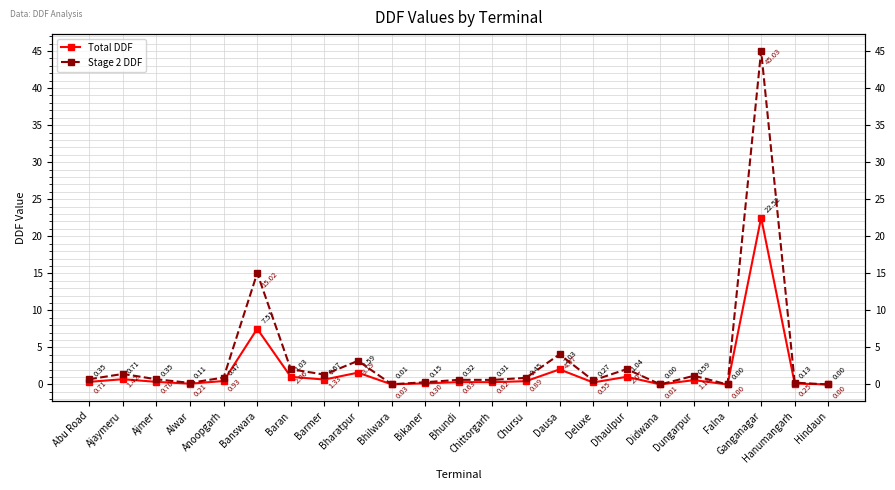

What position from the left is Chittorgarh?

13